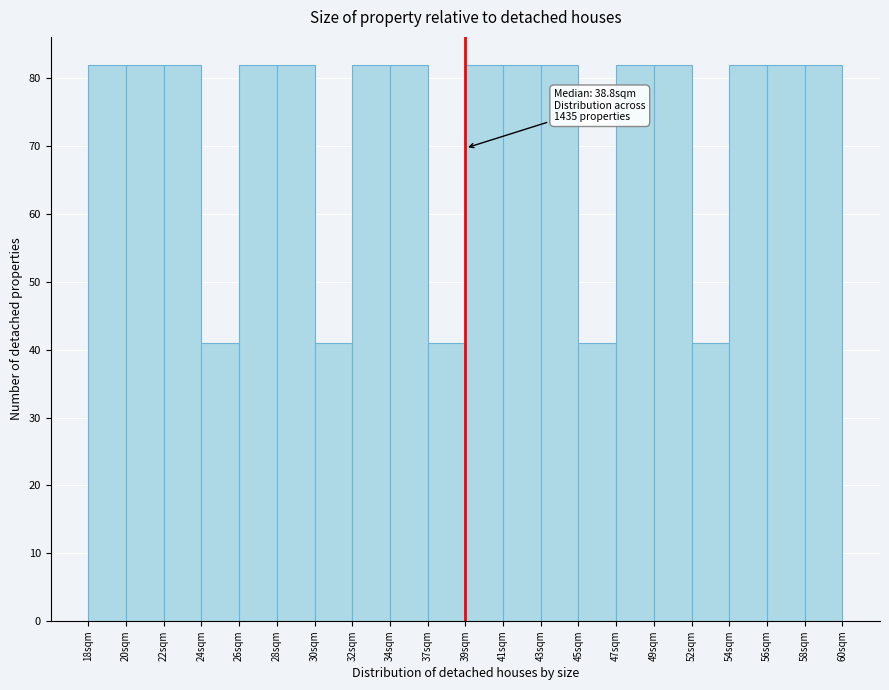

Reading left to right, list all the values displayed in this chart.

18sqm=82	20sqm=82	22sqm=82	24sqm=41	26sqm=82	28sqm=82	30sqm=41	32sqm=82	34sqm=82	37sqm=41	39sqm=82	41sqm=82	43sqm=82	45sqm=41	47sqm=82	49sqm=82	52sqm=41	54sqm=82	56sqm=82	58sqm=82